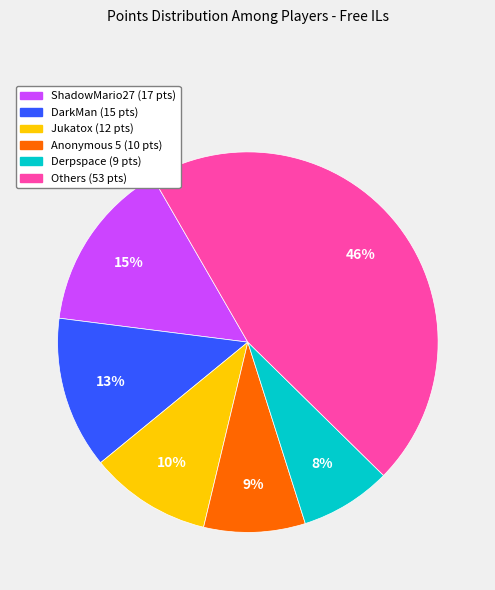

To the nearest percent, what is the average slice percentage?

17%